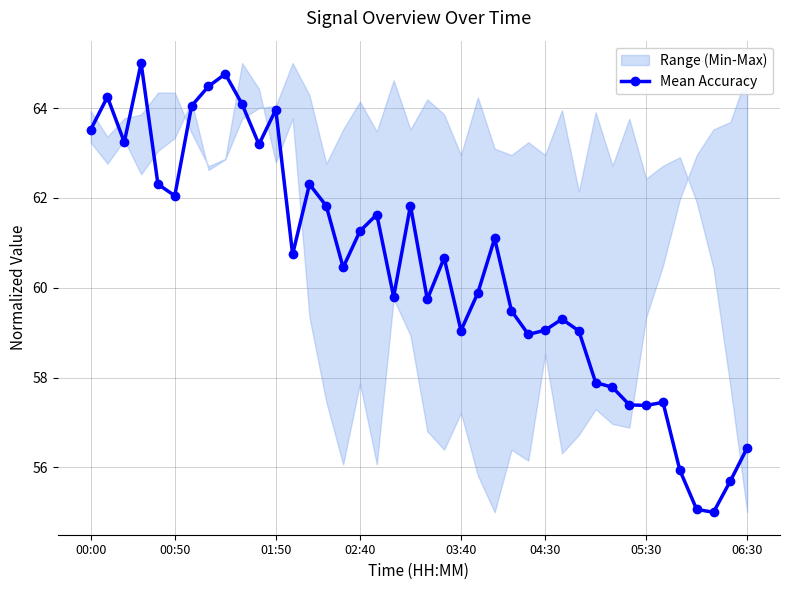

What is the minimum value for Mean Accuracy?

55.0